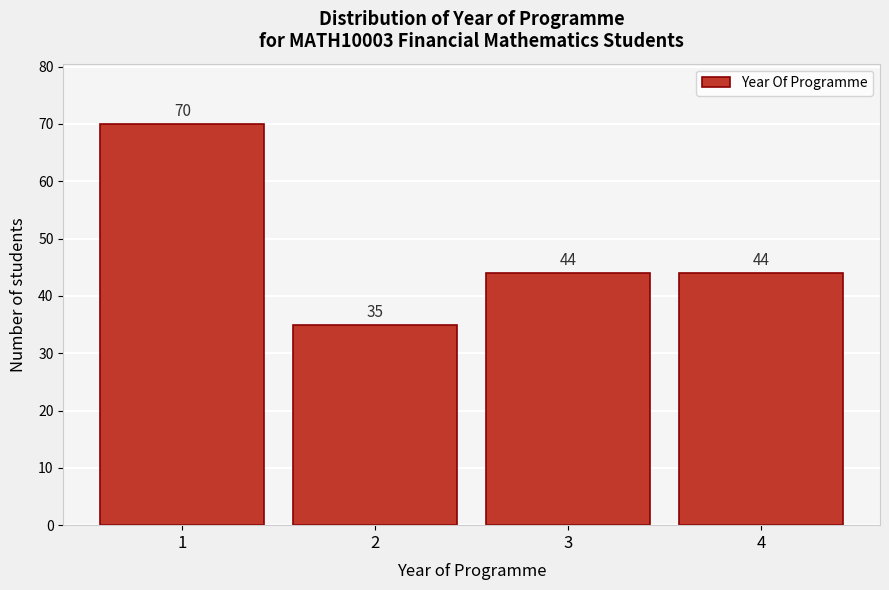

Reading left to right, list all the values displayed in this chart.

1=70	2=35	3=44	4=44